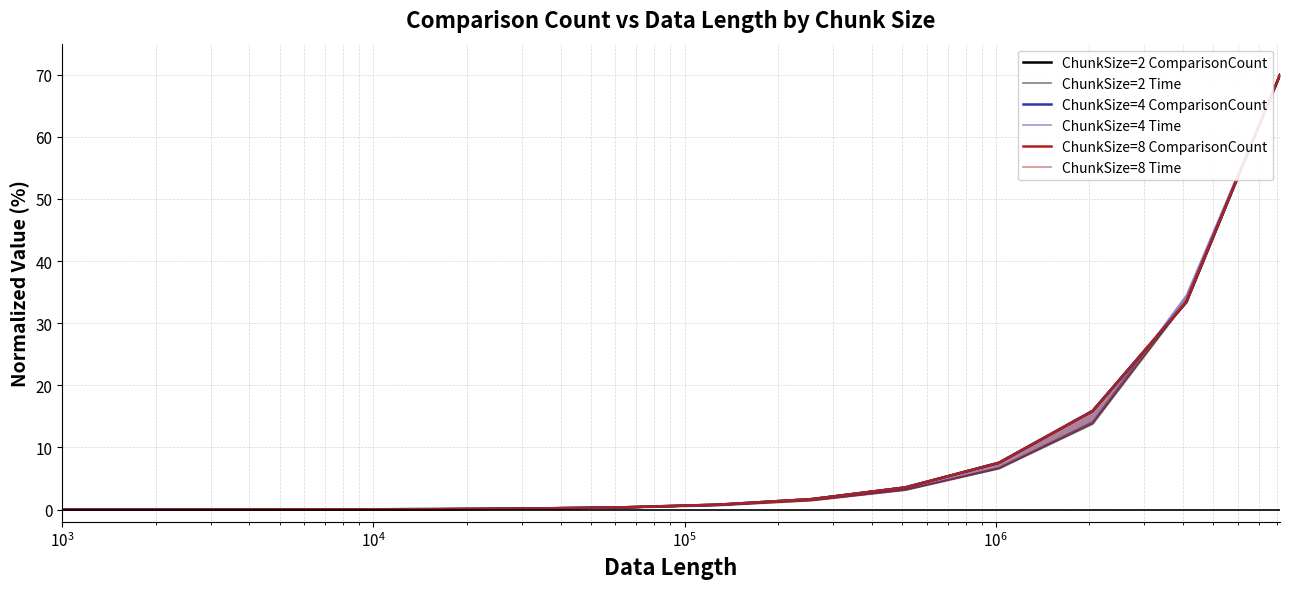

At $\mathdefault{10^{3}}$, list the series in order from smallest to largest.

ChunkSize=8 Time, ChunkSize=4 Time, ChunkSize=2 Time, ChunkSize=2 ComparisonCount, ChunkSize=4 ComparisonCount, ChunkSize=8 ComparisonCount